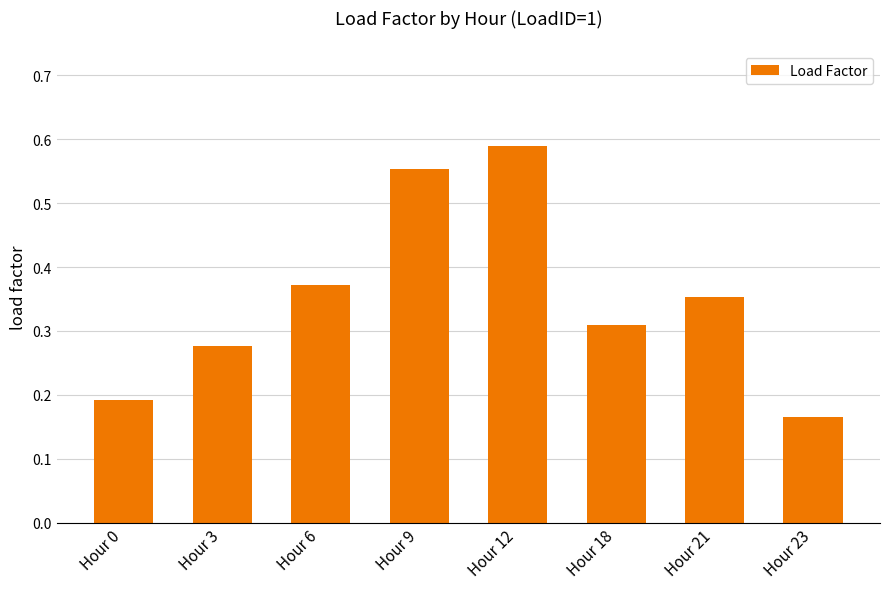

The value at Hour 18 is 0.2. True or false?

False